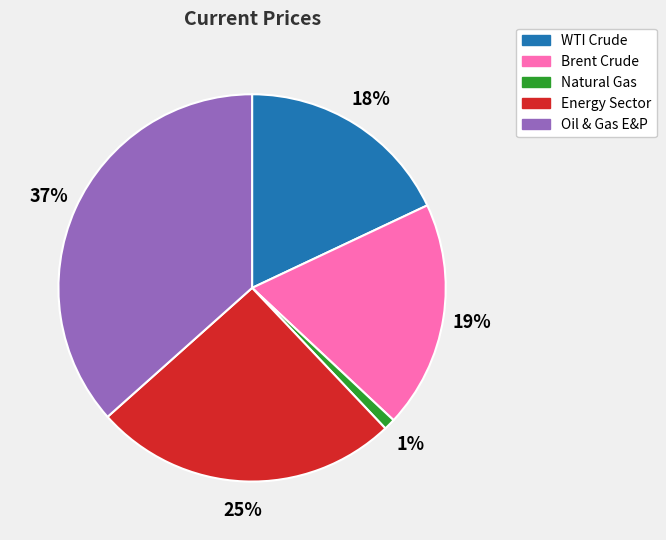

To the nearest percent, what is the combined percentage of Natural Gas and WTI Crude?

19%